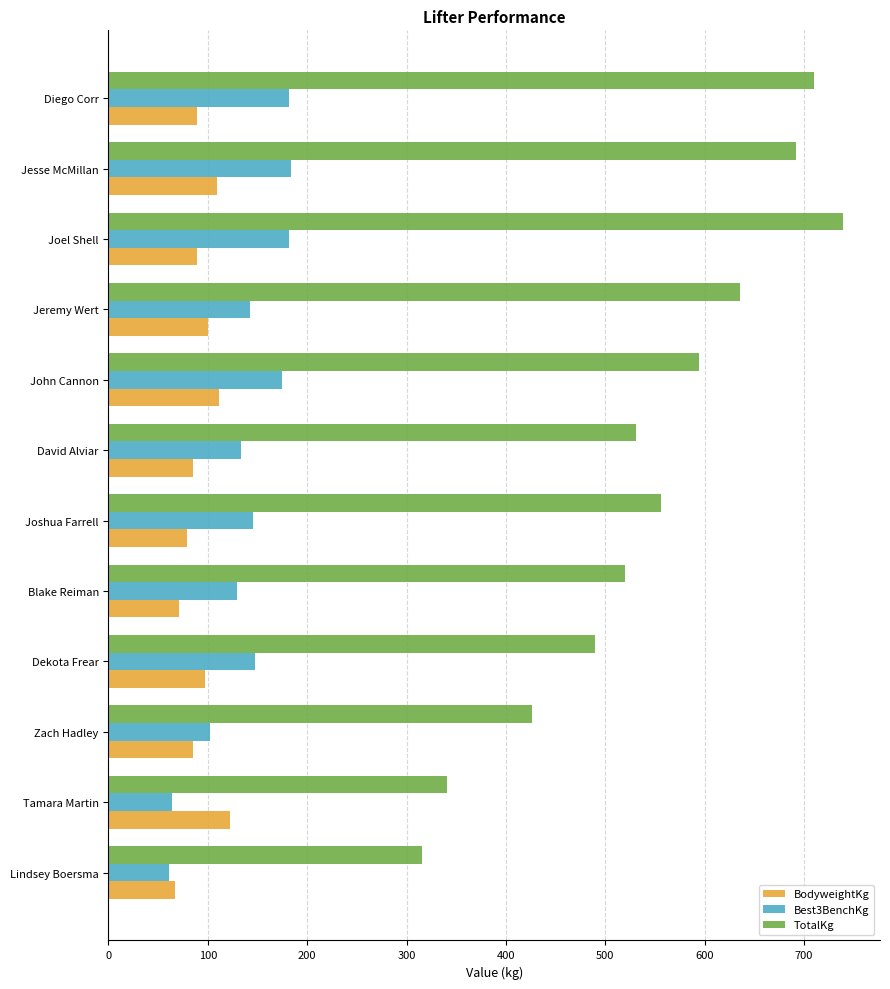

Read the TotalKg value at Blake Reiman.

519.4